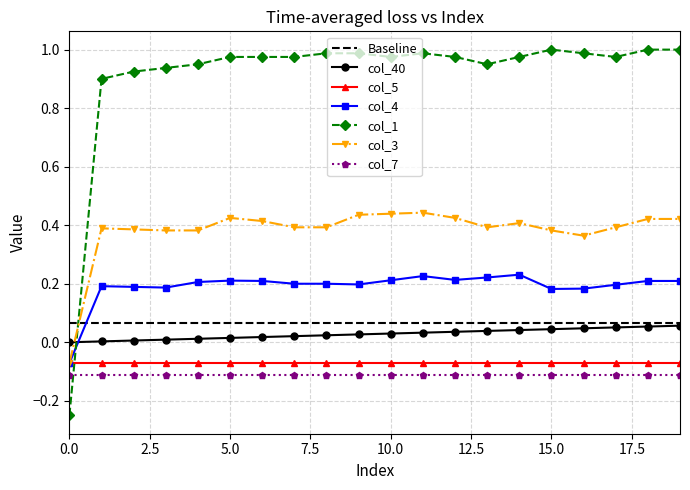

At which category is the sum across all series the highest?

11